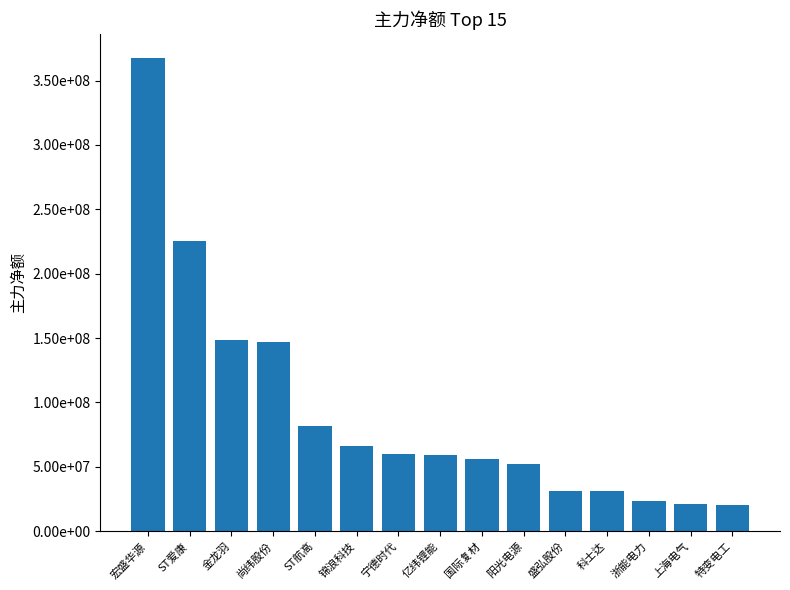

What is the sum of all values?

1391046180